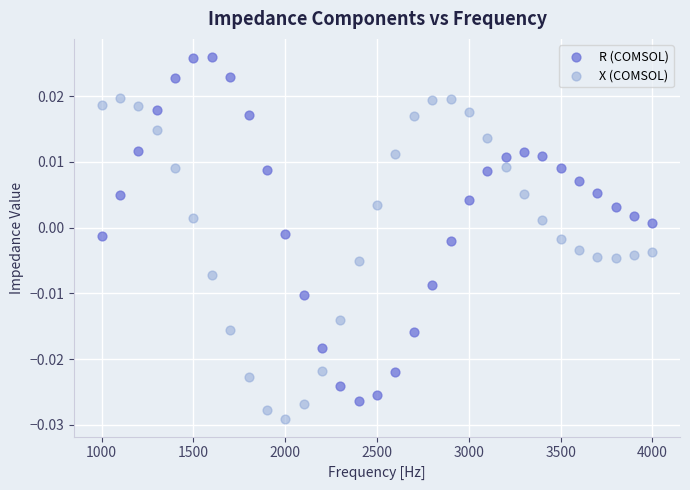

Which series has the widest spread of Y values?

R (COMSOL)